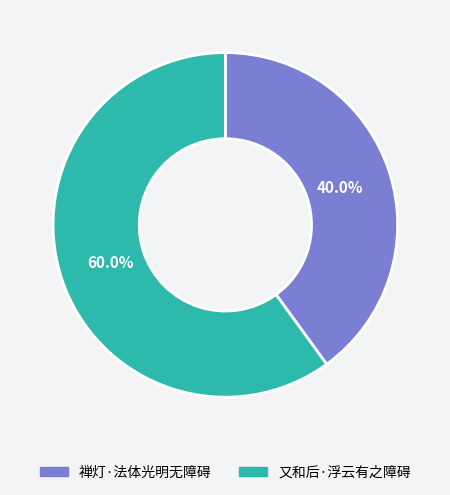

What is the majority slice?

又和后·浮云有之障碍